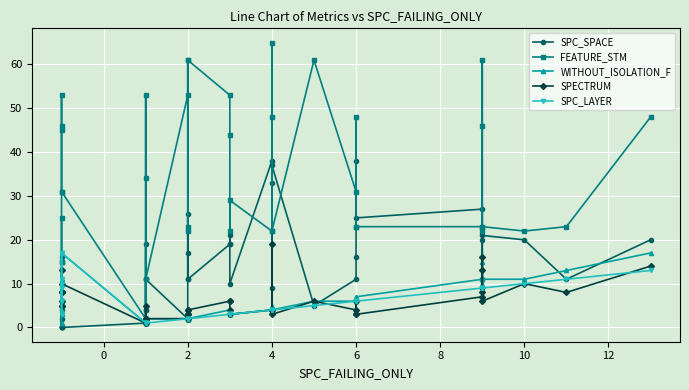

The WITHOUT_ISOLATION_F series shows 7 at 12. True or false?

False